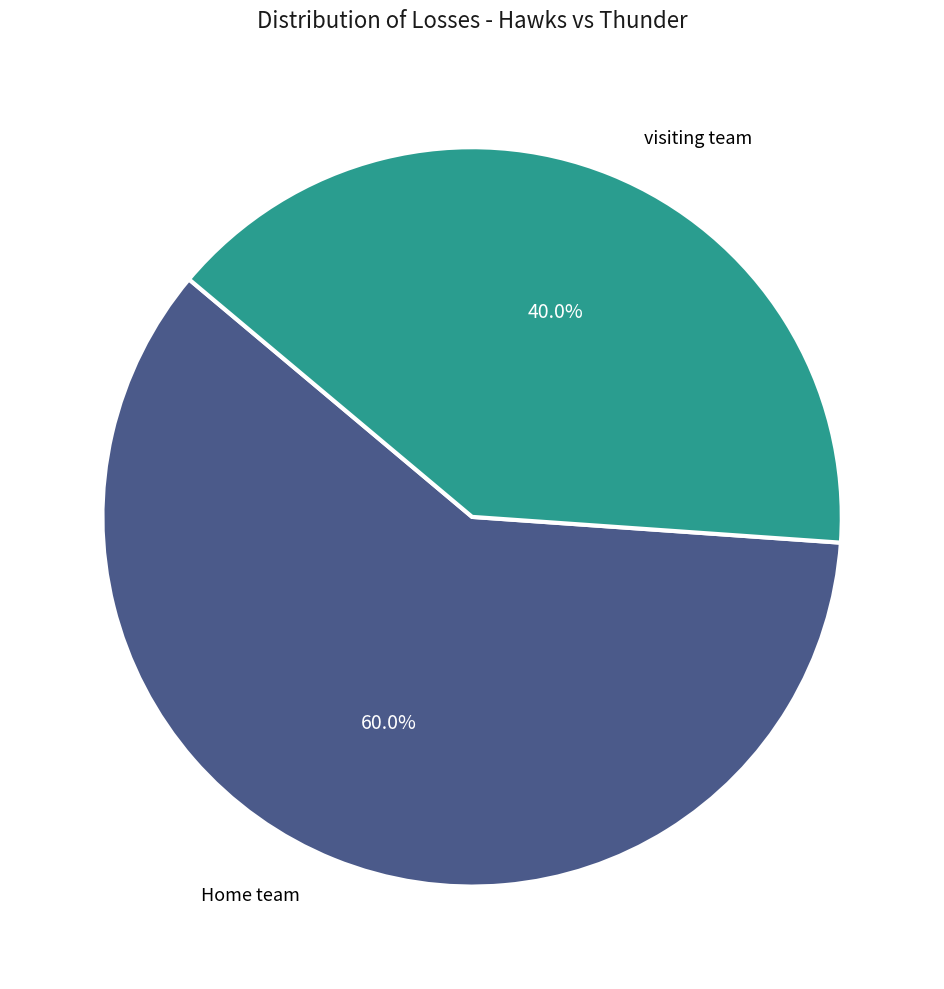

Is there a majority slice in this chart?

Yes